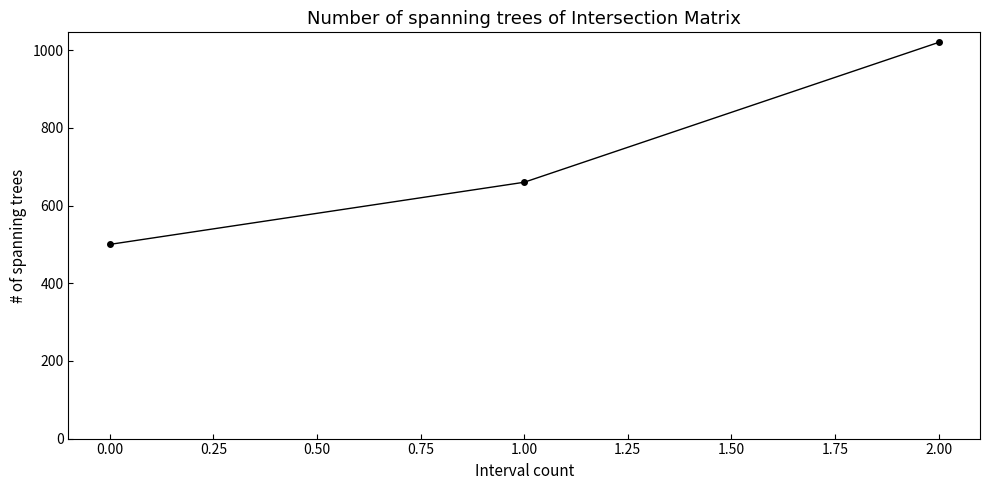

How many values are below 660?

1